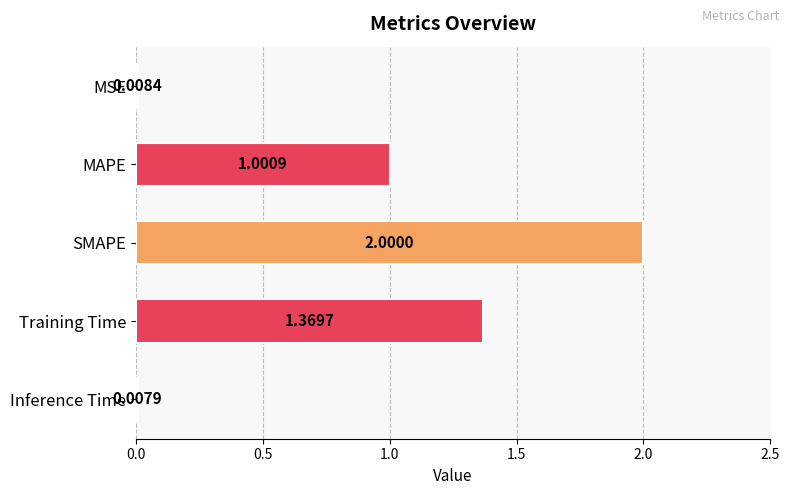

How many data points are above 1?

3